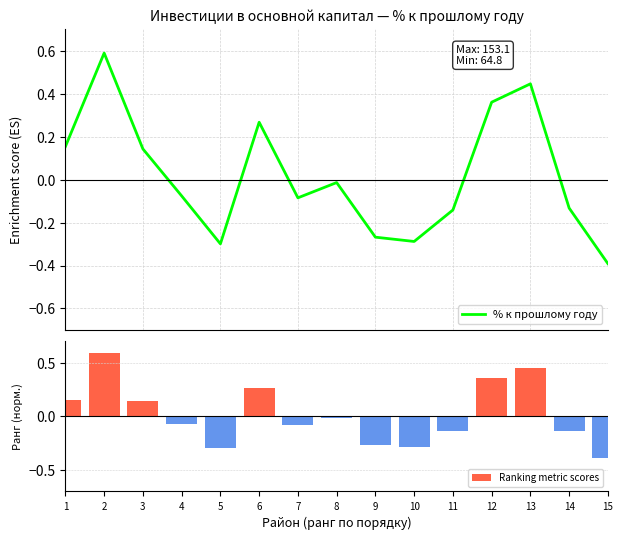

How many values in the % к прошлому году series exceed 0?

6